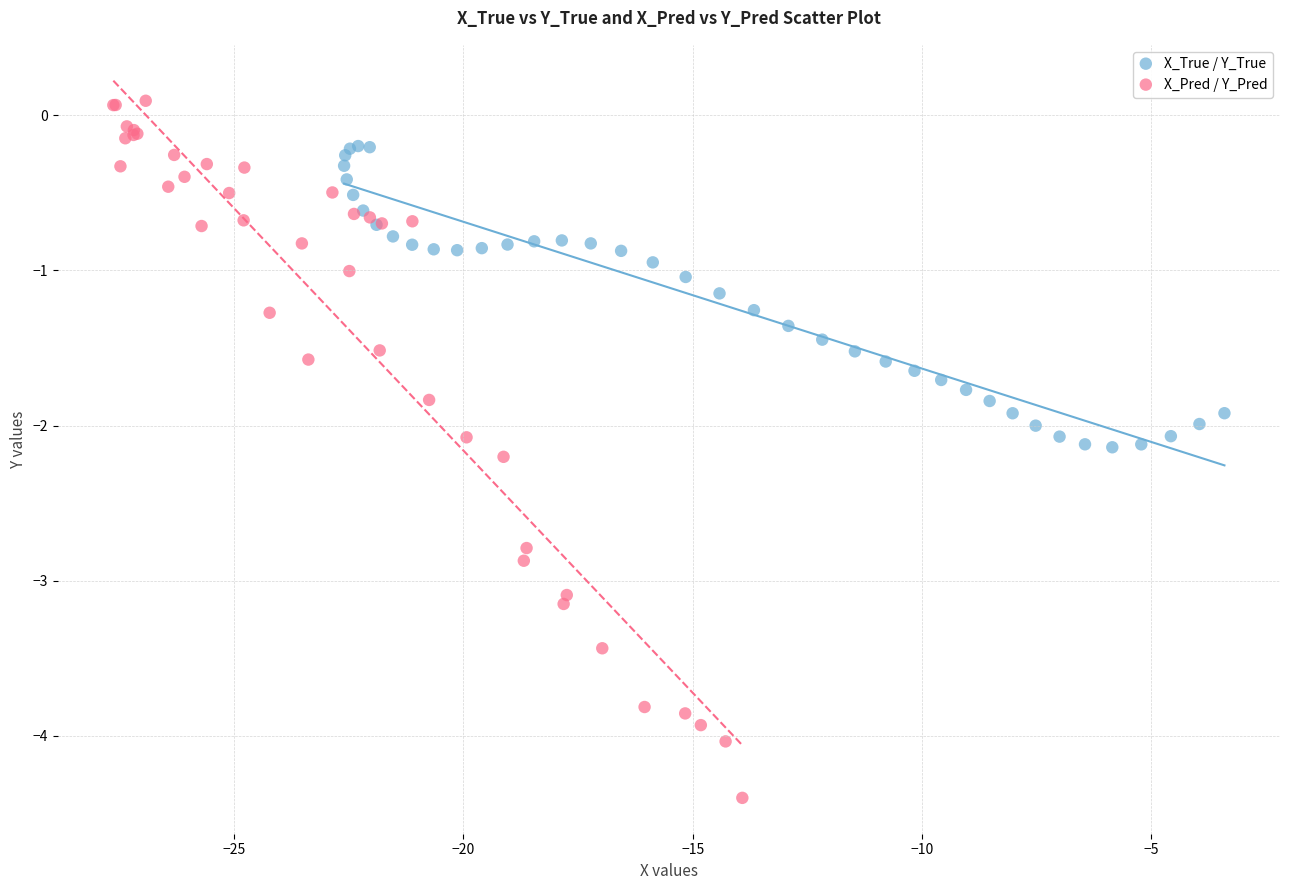

Which series reaches the maximum Y coordinate?

X_Pred / Y_Pred